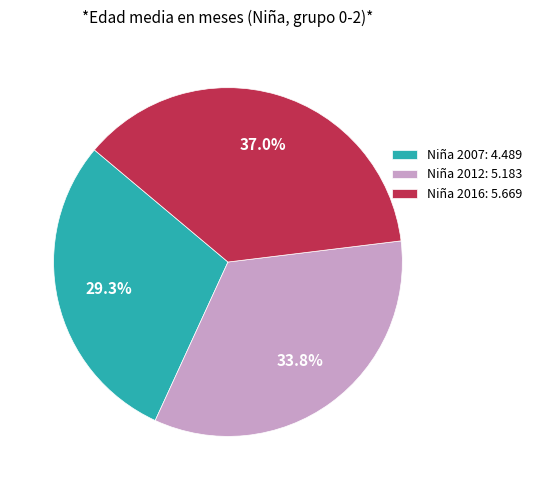

Does Niña 2012 account for over 50% of the chart?

No